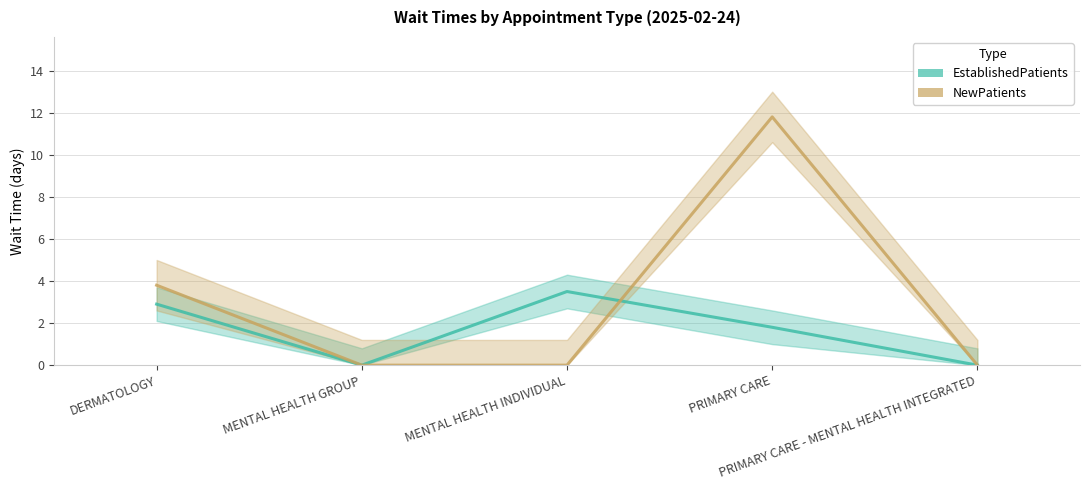

How many positive values does the NewPatients series have?

2